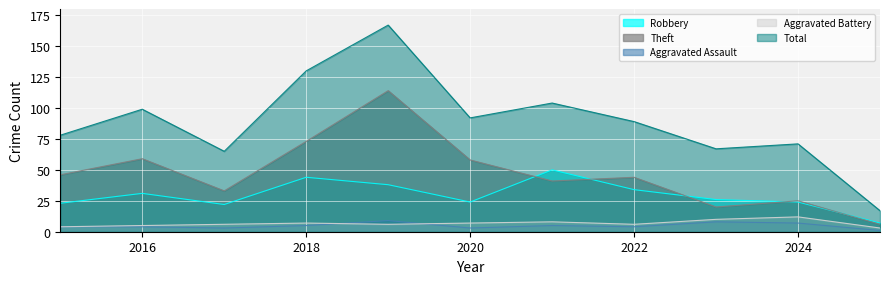

The Aggravated Battery series shows 7 at 2020. True or false?

True